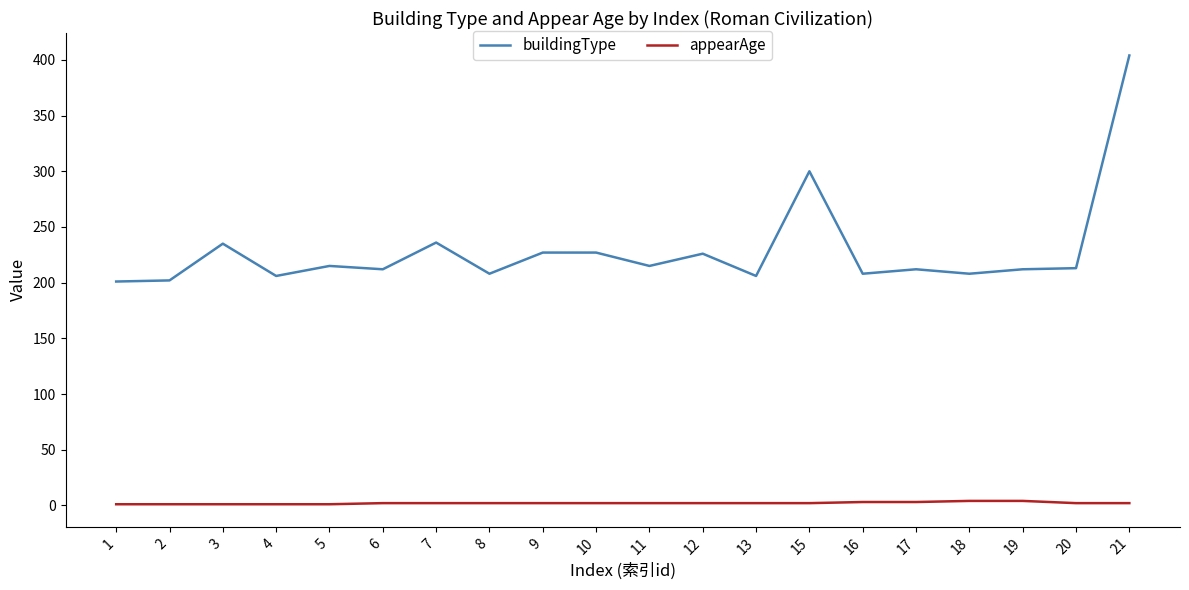

What is the average value of the buildingType series?

229